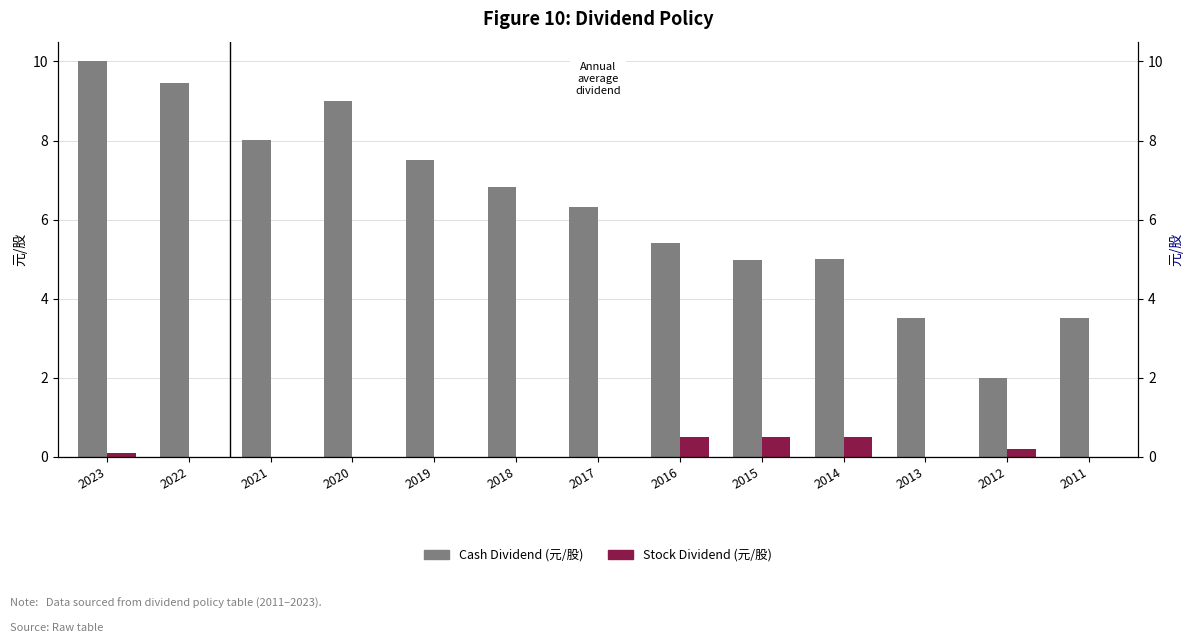

Between 2023 and 2022, which series saw the biggest shift?

Cash Dividend (元/股)